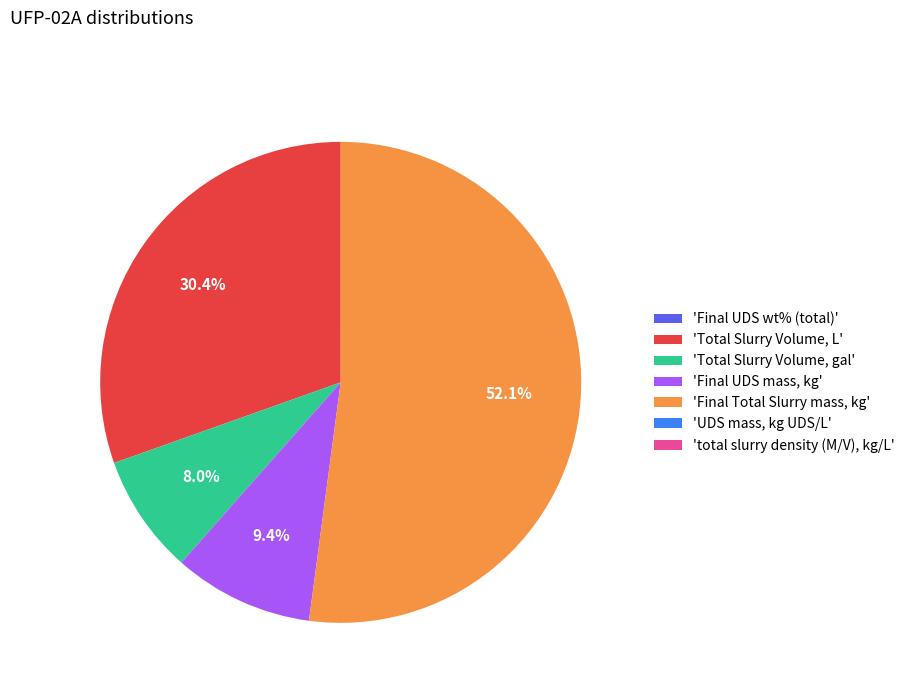

What is the ratio of the value at 'Final UDS mass, kg' to the value at 'Total Slurry Volume, gal'?

1.2